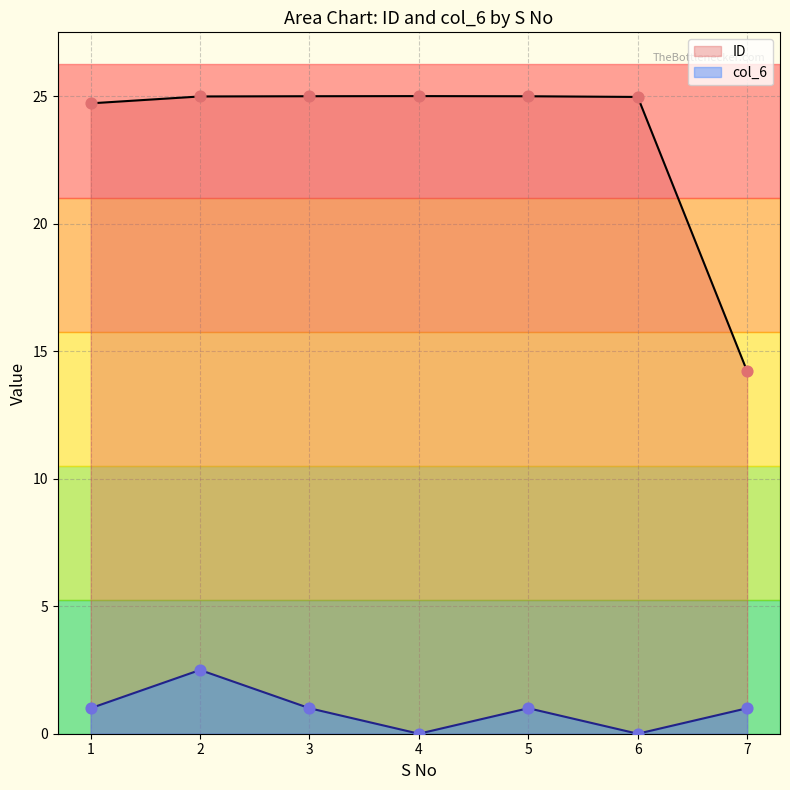

At how many categories does at least one series exceed 0?

7